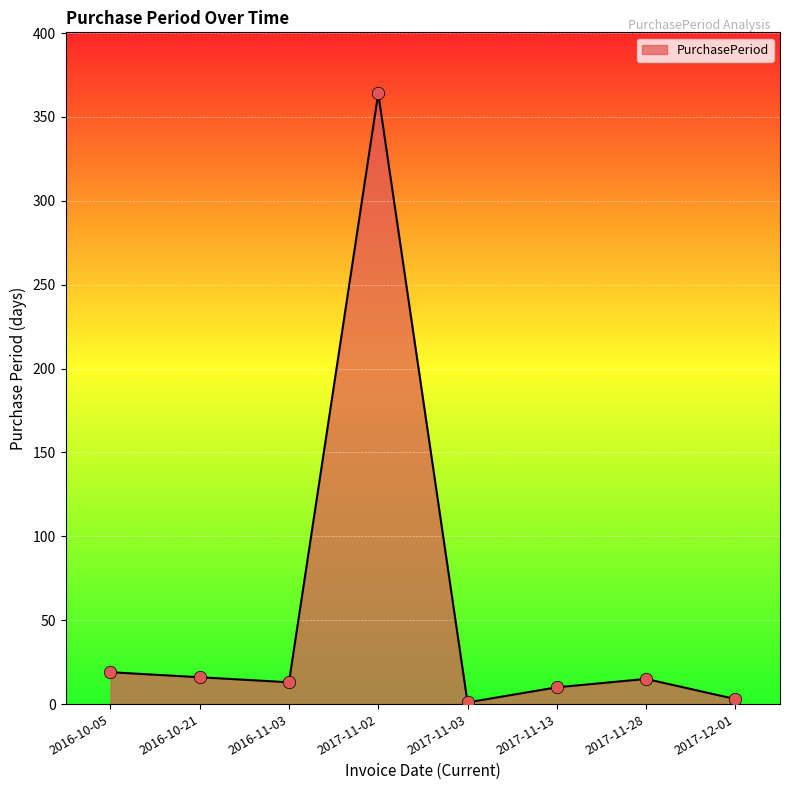

Approximately how many times larger is the value at 2017-12-01 compared to 2017-11-03?

3.0